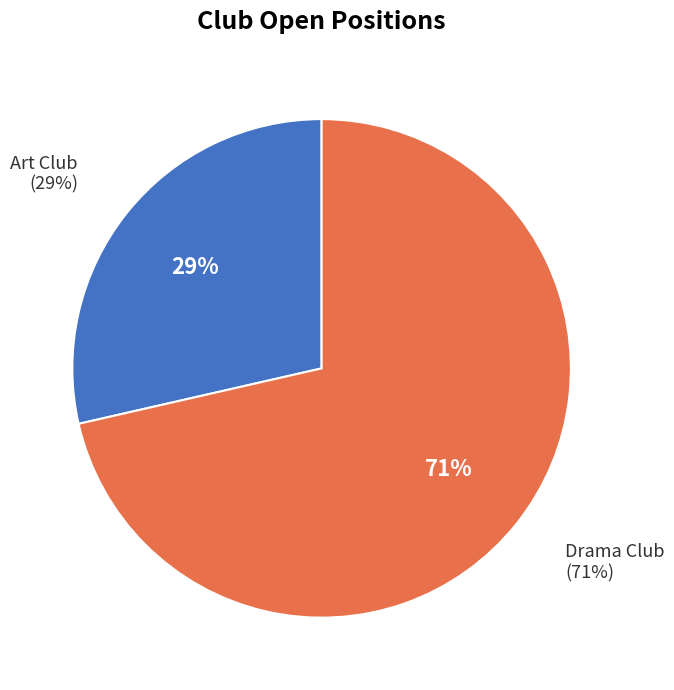

How many slices are in this pie chart?

2